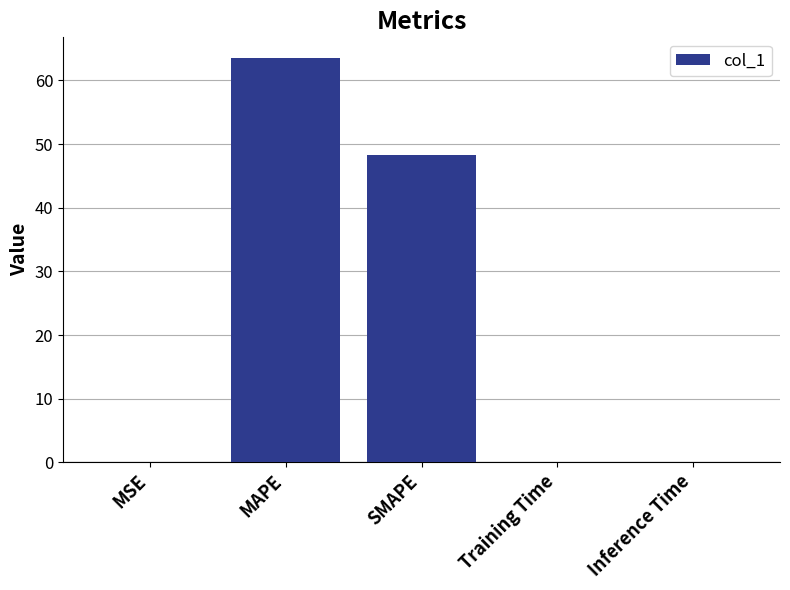

What is the average value?

22.4